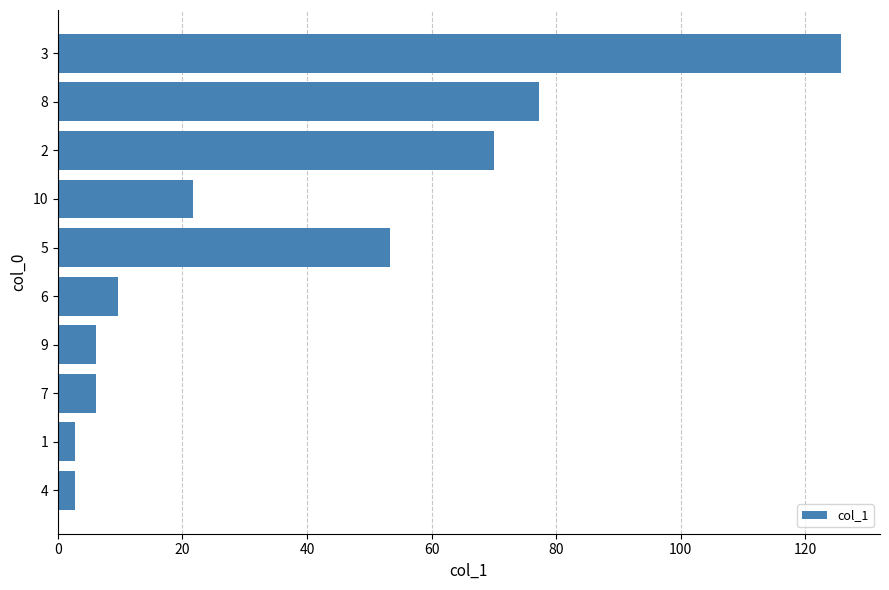

Which category has the highest value across all series?

3